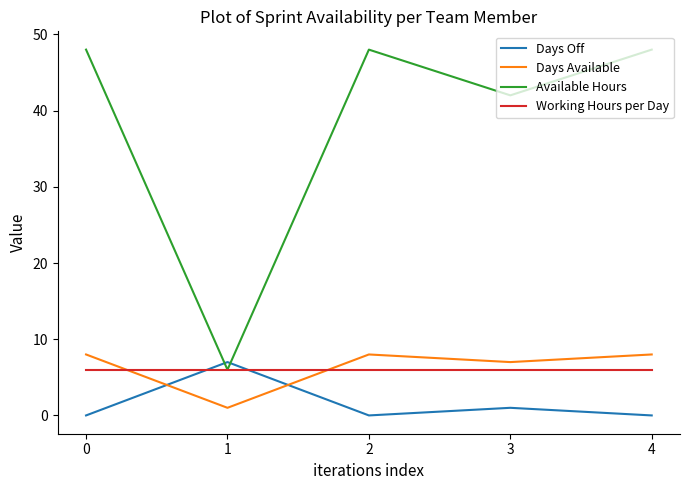

Rank the series at 3 from highest to lowest value.

Available Hours, Days Available, Working Hours per Day, Days Off